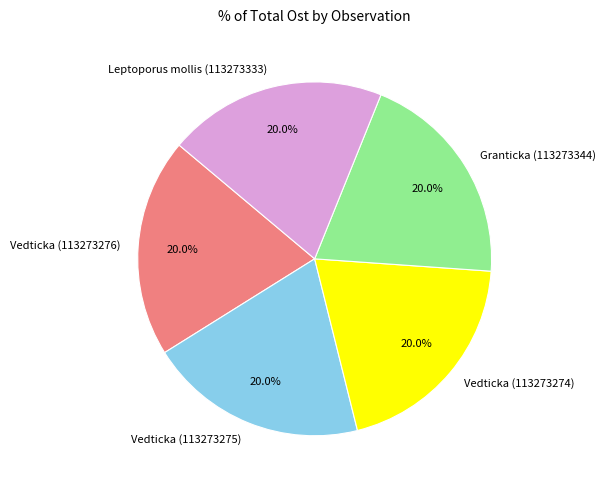

Do Vedticka (113273275) and Vedticka (113273276) together represent more than half of the pie?

No